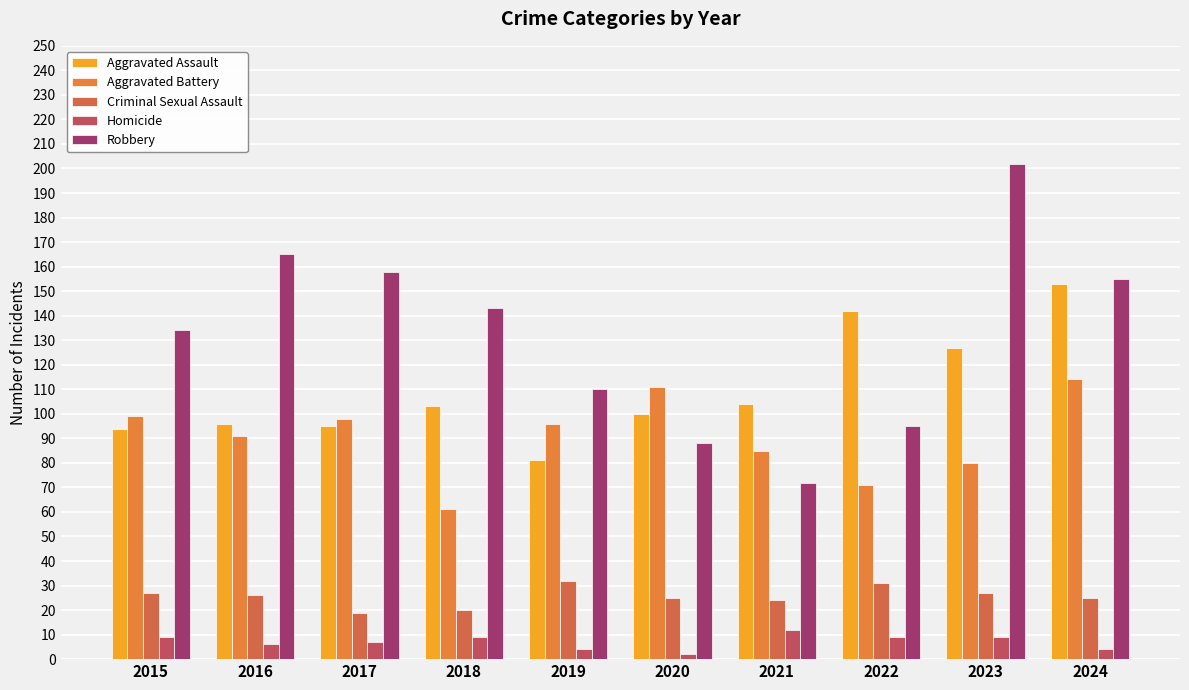

Reading left to right, list all the values displayed in this chart.

Aggravated Assault: 2015=94	2016=96	2017=95	2018=103	2019=81	2020=100	2021=104	2022=142	2023=127	2024=153
Aggravated Battery: 2015=99	2016=91	2017=98	2018=61	2019=96	2020=111	2021=85	2022=71	2023=80	2024=114
Criminal Sexual Assault: 2015=27	2016=26	2017=19	2018=20	2019=32	2020=25	2021=24	2022=31	2023=27	2024=25
Homicide: 2015=9	2016=6	2017=7	2018=9	2019=4	2020=2	2021=12	2022=9	2023=9	2024=4
Robbery: 2015=134	2016=165	2017=158	2018=143	2019=110	2020=88	2021=72	2022=95	2023=202	2024=155